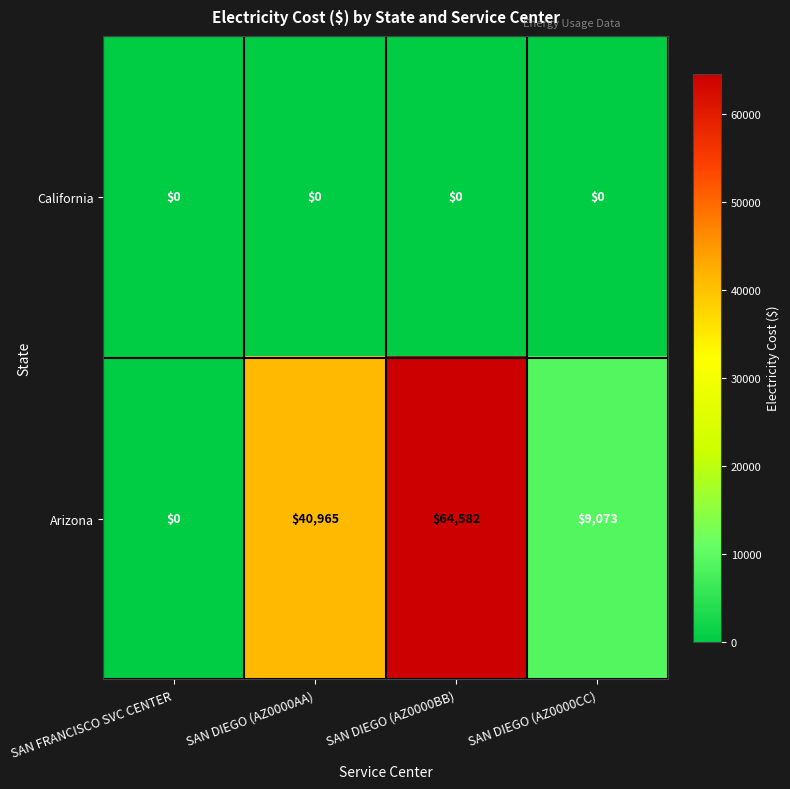

What is the maximum value shown in the chart?

64582